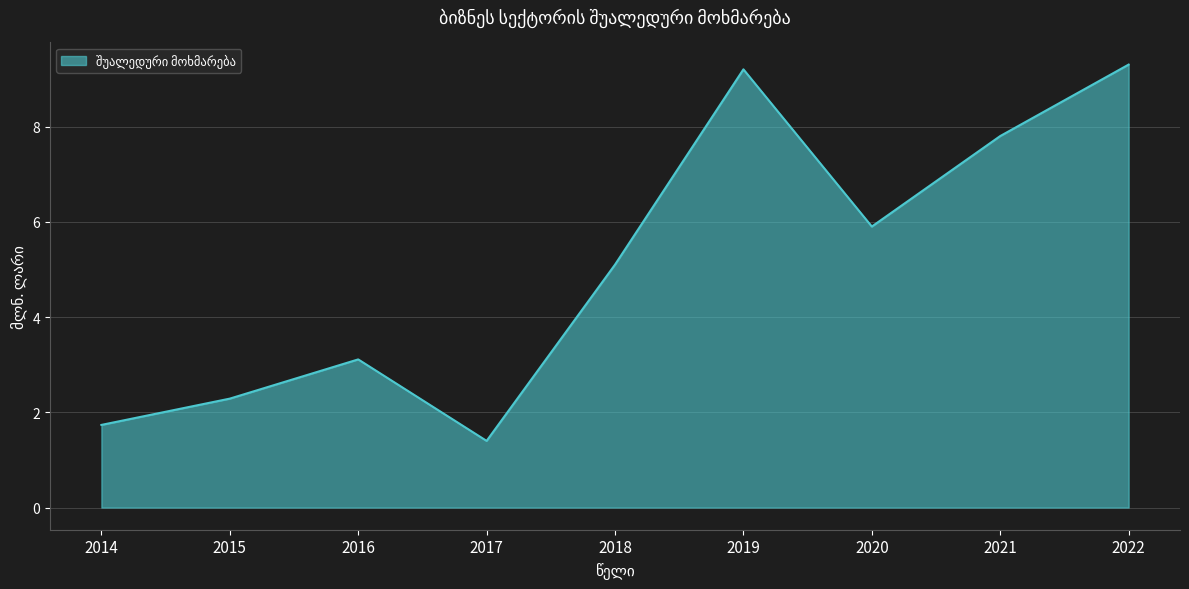

Reading right to left, transcribe all the data shown in this chart.

9.3	7.8	5.9	9.2	5.1	1.4	3.1	2.3	1.7